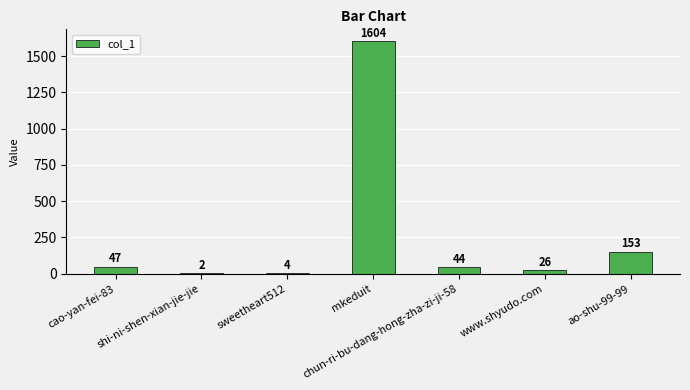

What is the difference between the values at chun-ri-bu-dang-hong-zha-zi-ji-58 and www.shyudo.com?

18